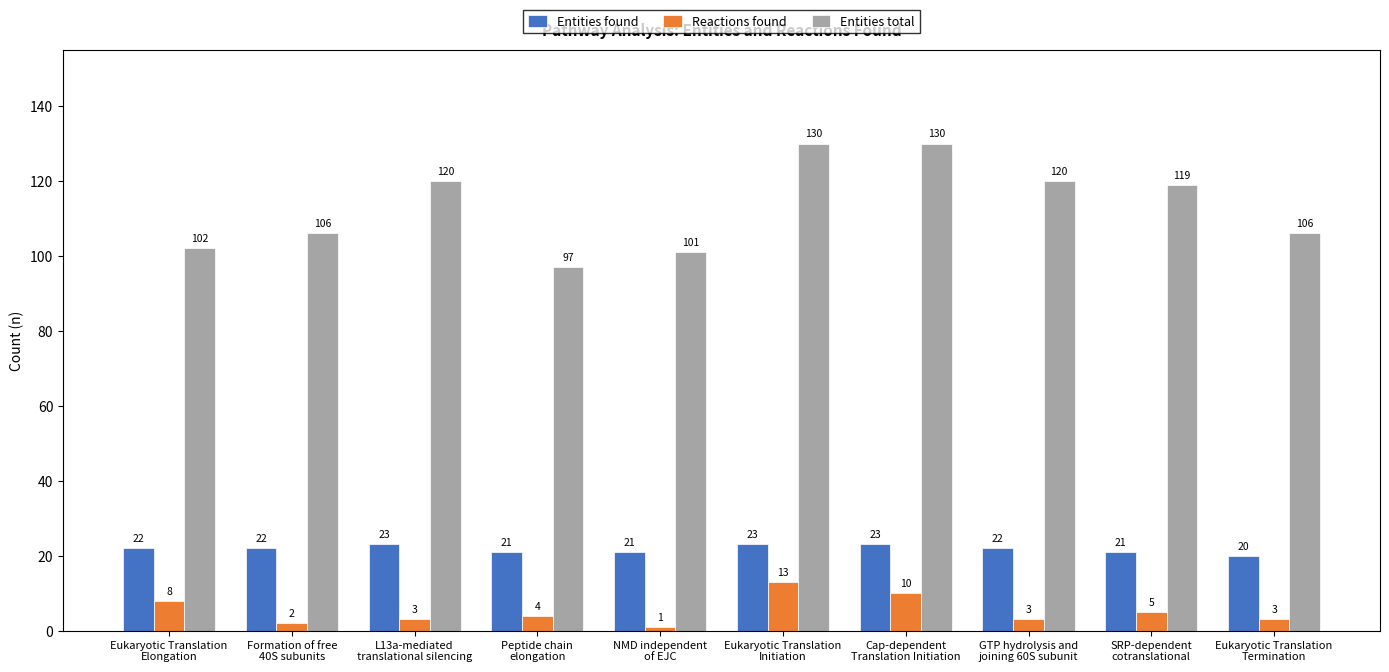

What is the label of the 1st bar from the right?

Eukaryotic Translation
Termination